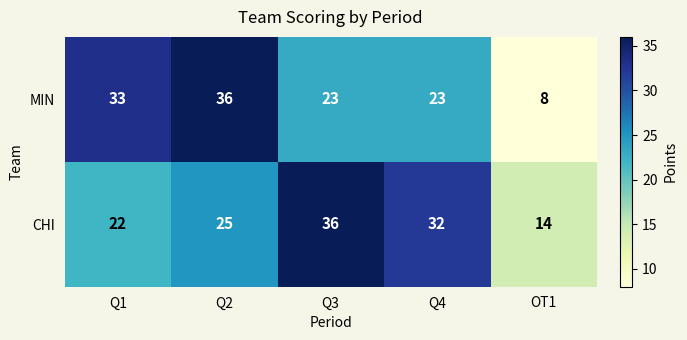

Which series has the largest total across all categories?

CHI